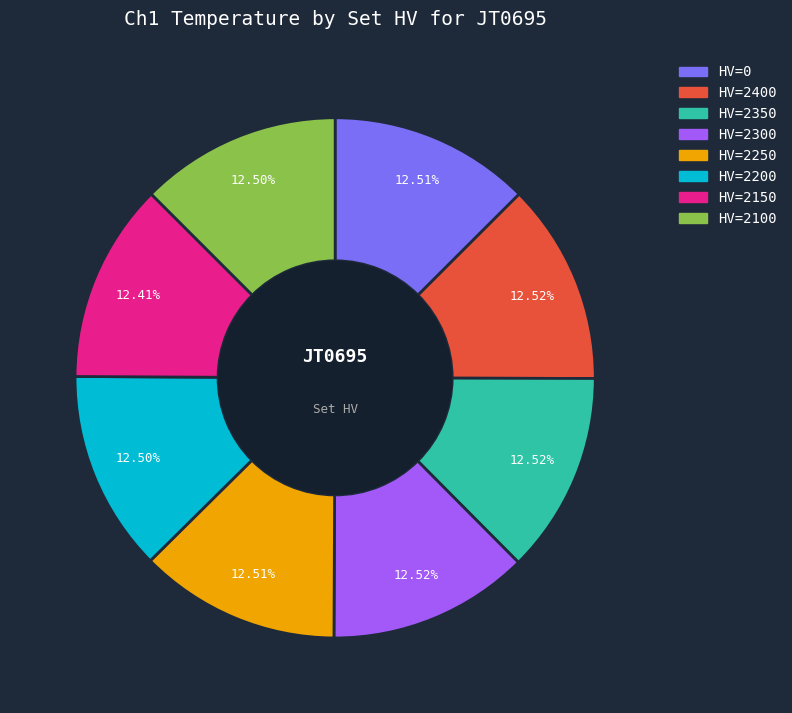

How many segments does this pie chart have?

8